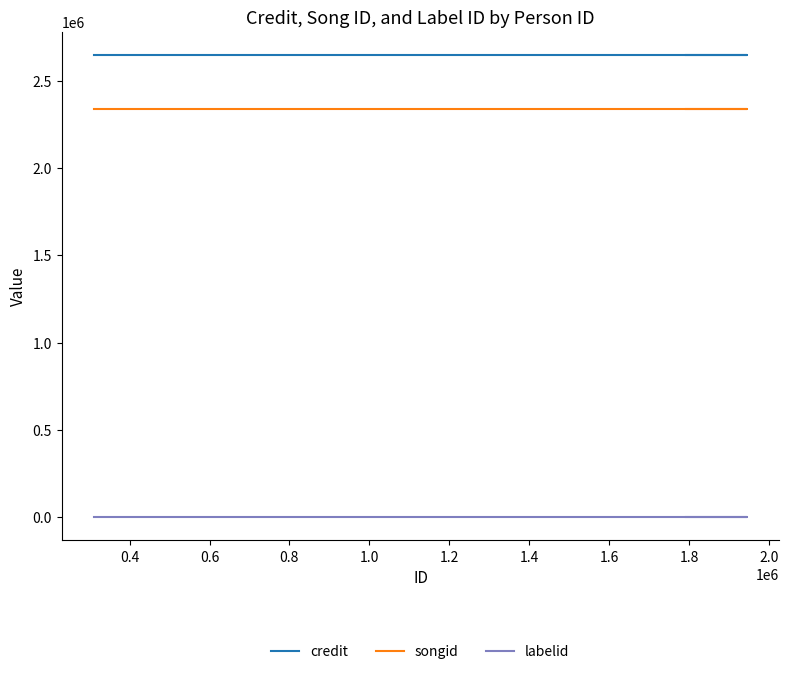

Reading left to right, list all the values displayed in this chart.

credit: 2647297	2647297	2647297	2647297	2647297
songid: 2334843	2334843	2334843	2334843	2334843
labelid: -1	-1	-1	-1	-1